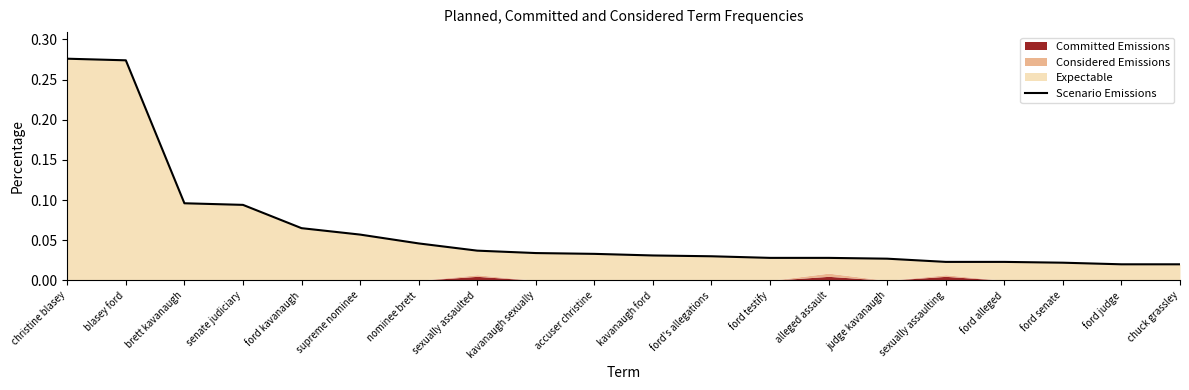

True or false: the data shows 0.0 at sexually assaulted.

False